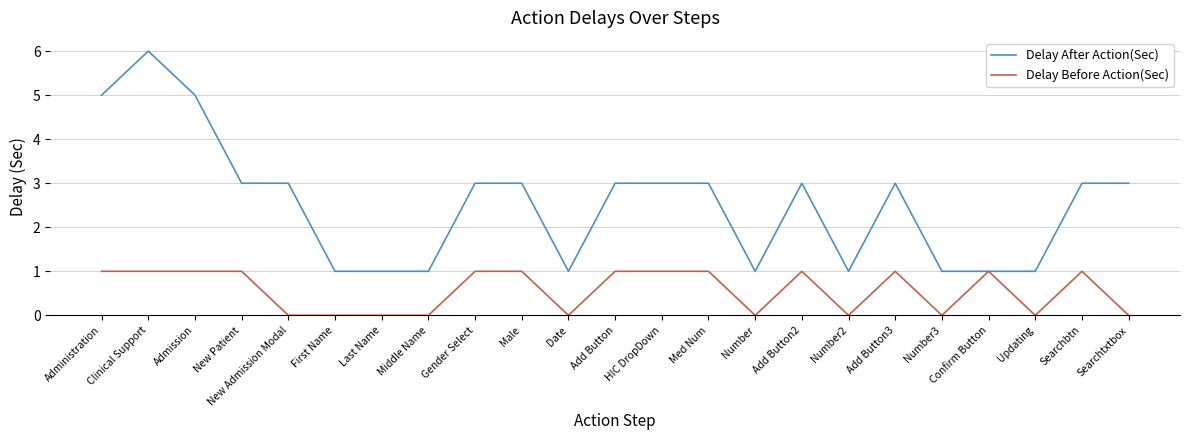

Does the chart have visible grid lines?

Yes